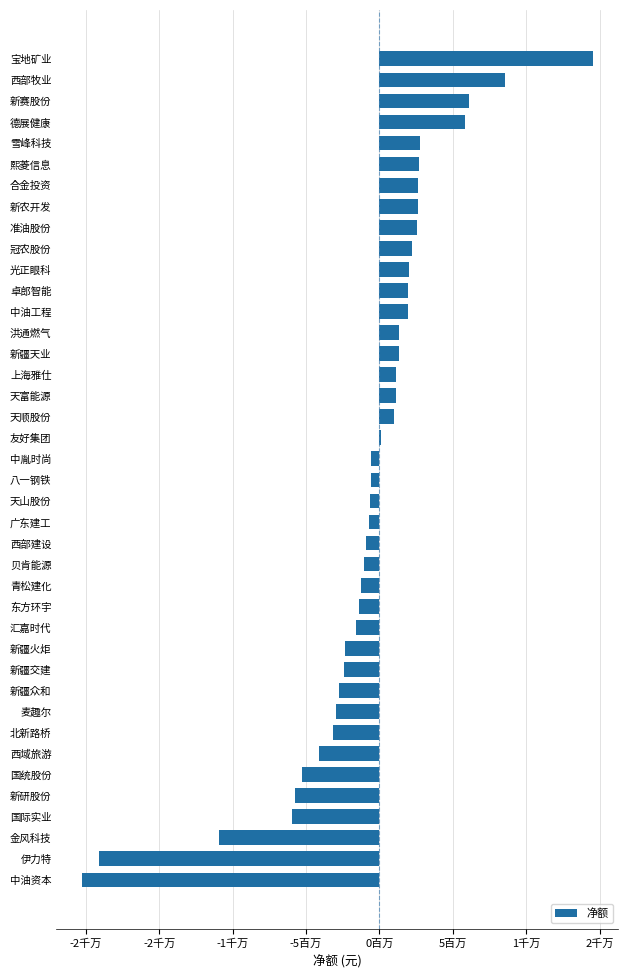

Are the bars grouped side by side (vs. stacked)?

No